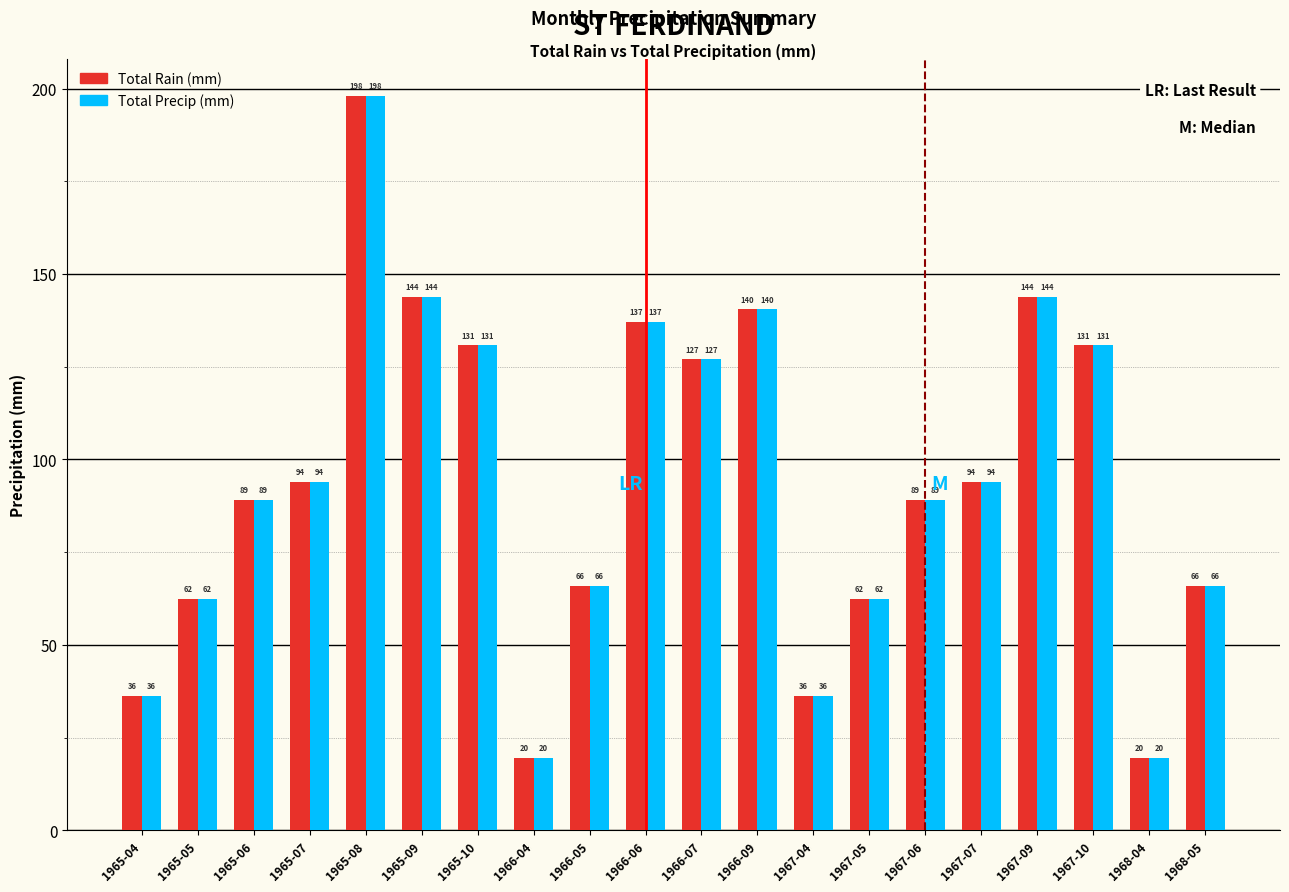

Is it true that Total Rain (mm) equals 43.1 at 1965-10?

False